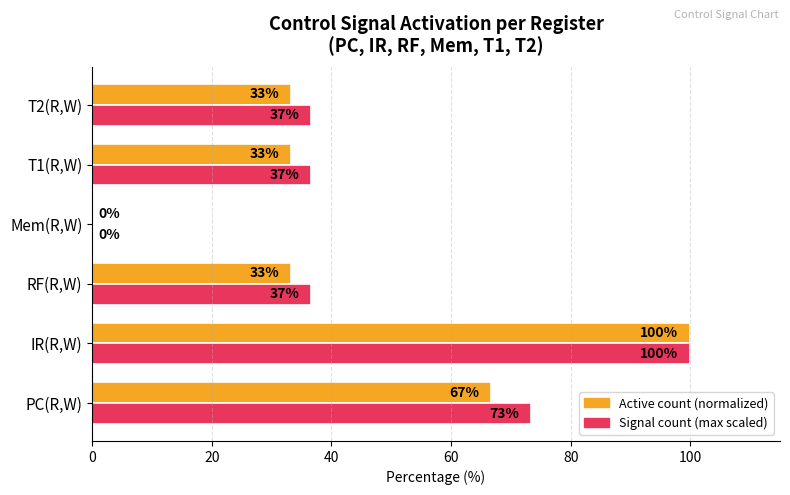

What is the approximate value of Active count (normalized) at T2(R,W)?

33.3